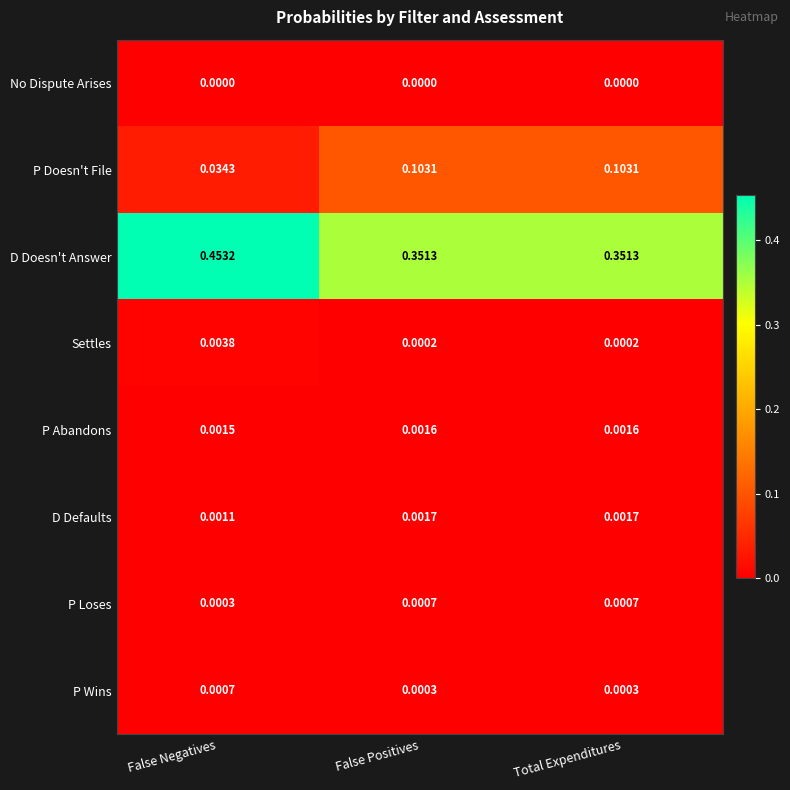

Which series changed the most between False Negatives and Total Expenditures?

D Doesn't Answer